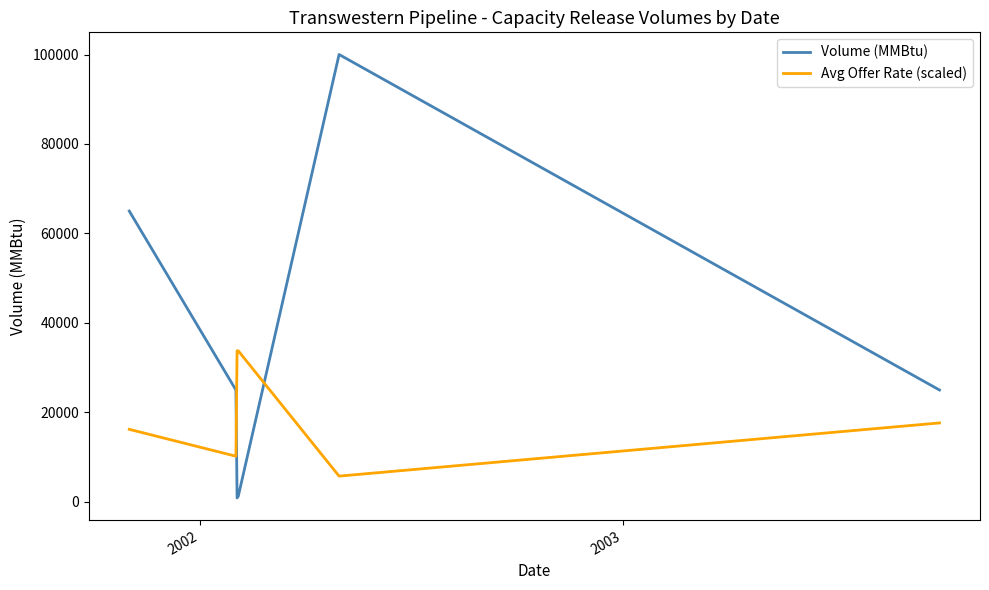

What is the lowest value of the Avg Offer Rate (scaled) series?

5750.0